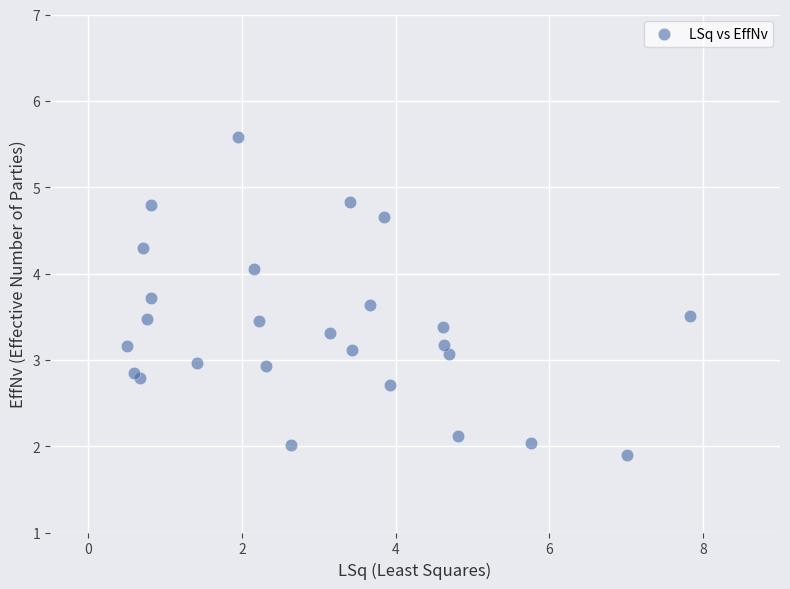

What is the range of X values (max minus min)?

7.3